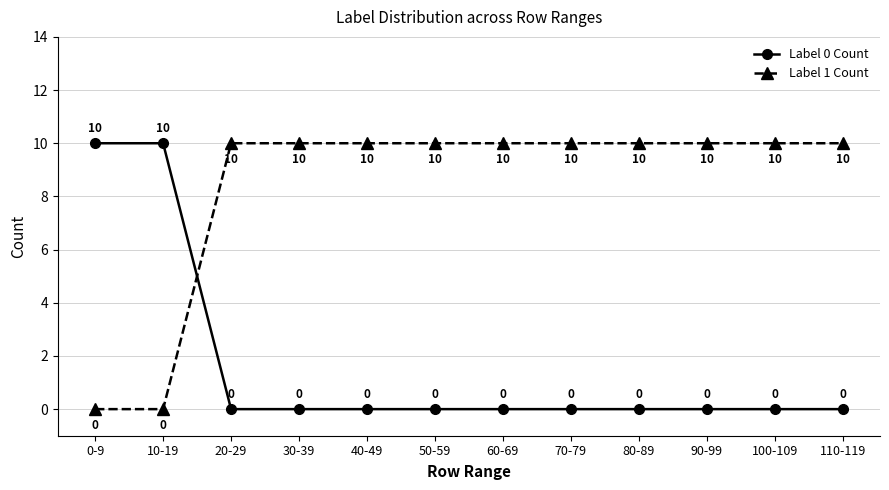

What are all the series names shown in the legend?

Label 0 Count, Label 1 Count